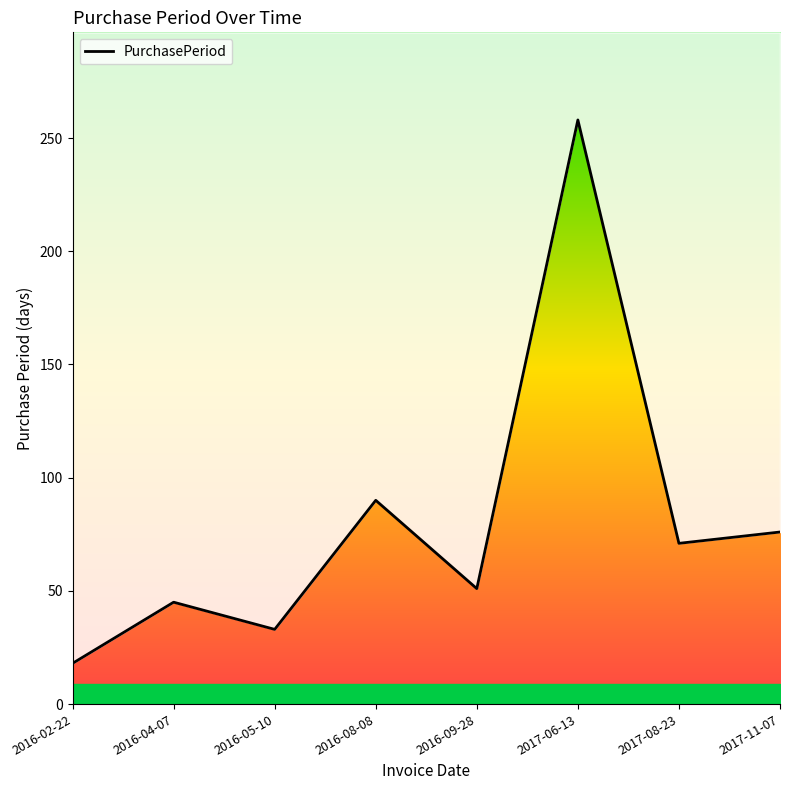

What is the minimum value shown in the chart?

18